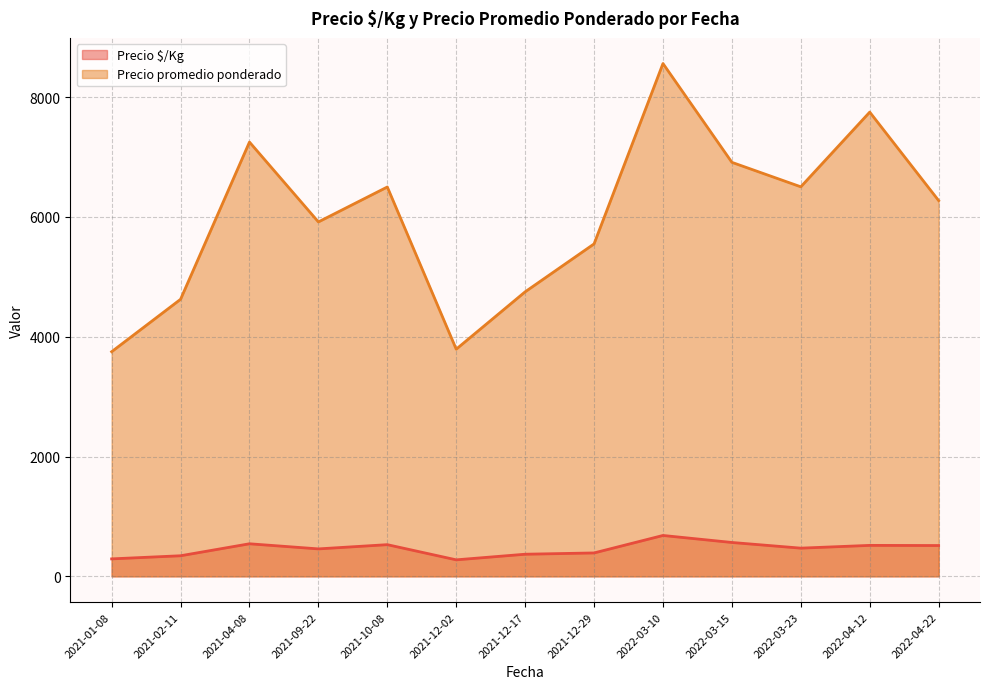

Between 2021-09-22 and 2021-12-17, which series saw the biggest shift?

Precio promedio ponderado